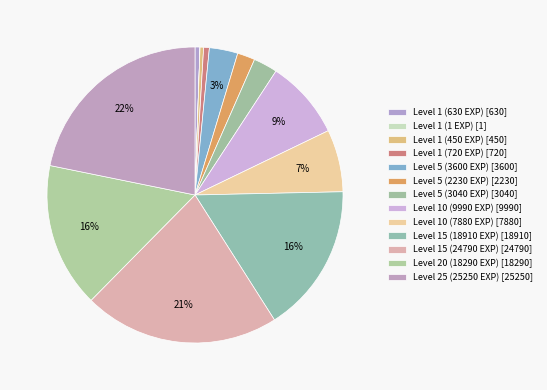

To the nearest percent, what portion does Level 25 (25250 EXP) represent?

22%